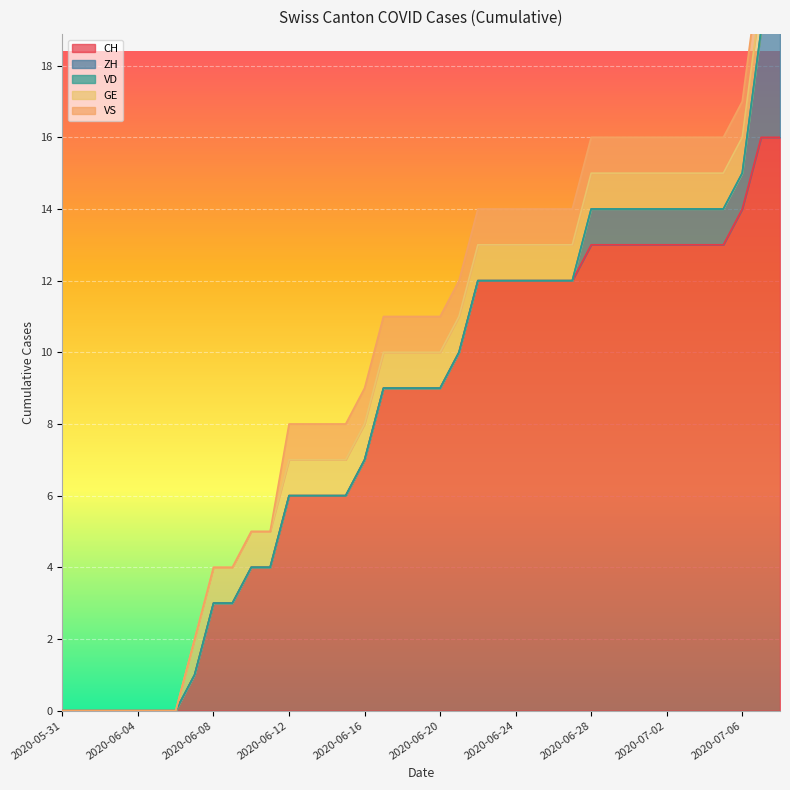

What are all the series names shown in the legend?

CH, ZH, VD, GE, VS